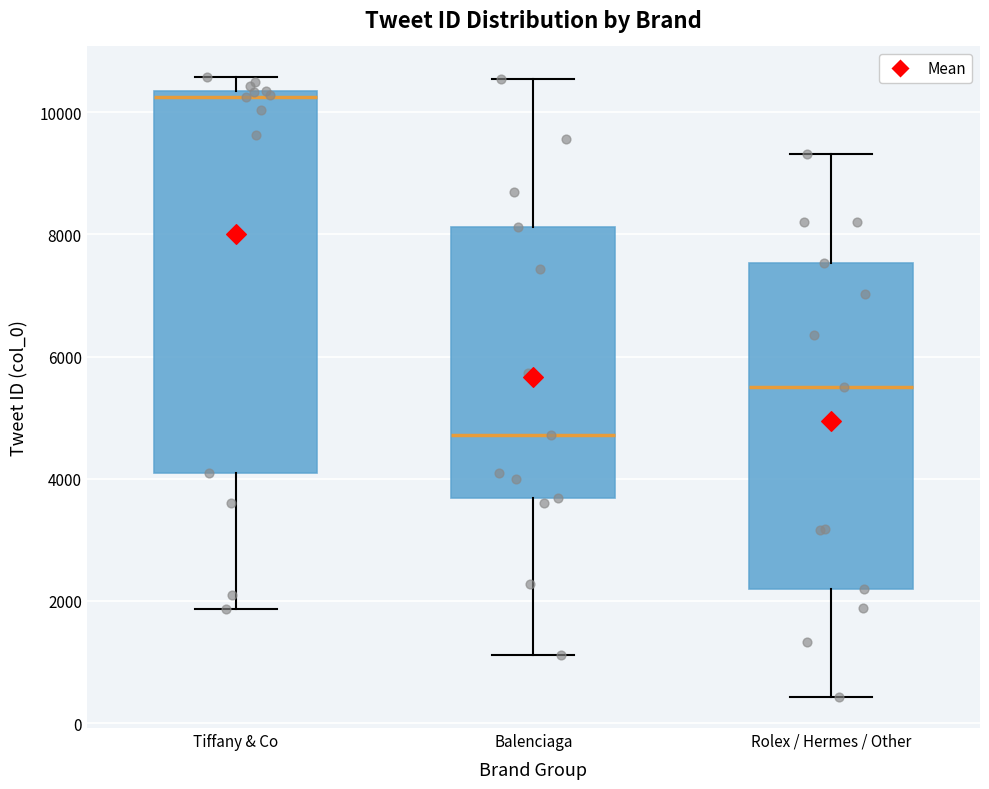

Reading left to right, transcribe this box plot: for each box, give where its median line is, the range the box spans, and where its two whiskers end, as read against the y-axis. The values are not printed on the chart, so give them approximately, as read against the axis.

Tiffany & Co: median 10200, box 4000 to 10400, whiskers 1800 to 10600
Balenciaga: median 4800, box 3600 to 8200, whiskers 1200 to 10600
Rolex / Hermes / Other: median 5600, box 2200 to 7600, whiskers 400 to 9400